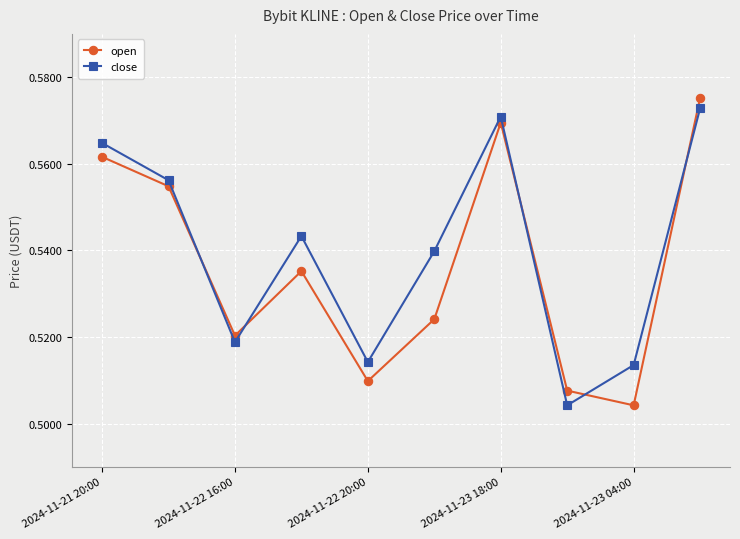

At how many categories does at least one series exceed 0?

10